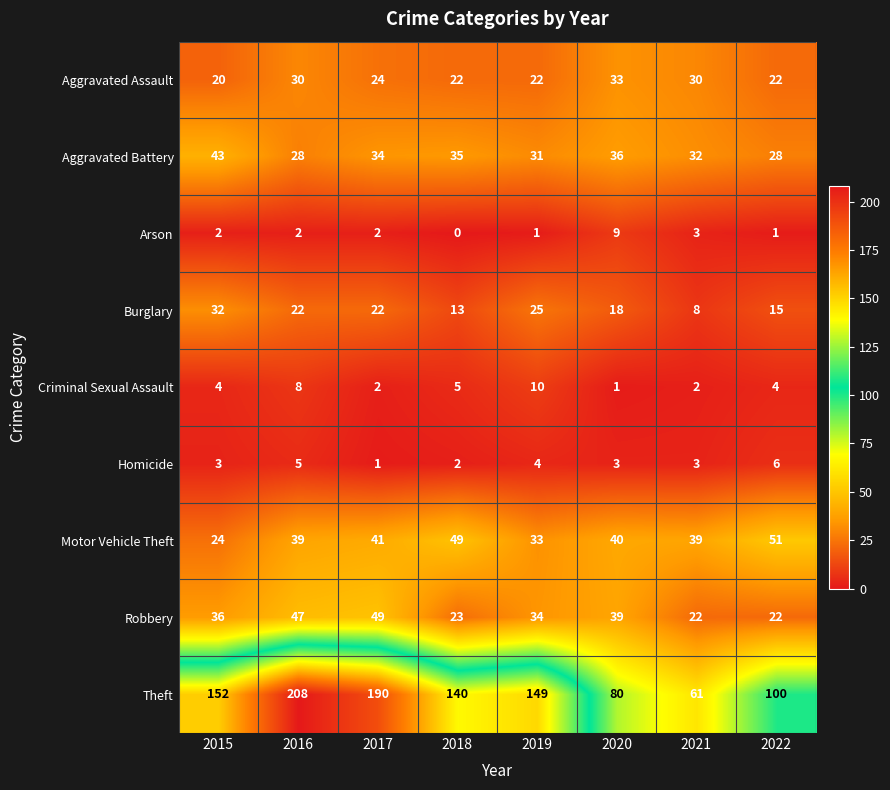

Is it true that Robbery equals 16 at 2015?

False